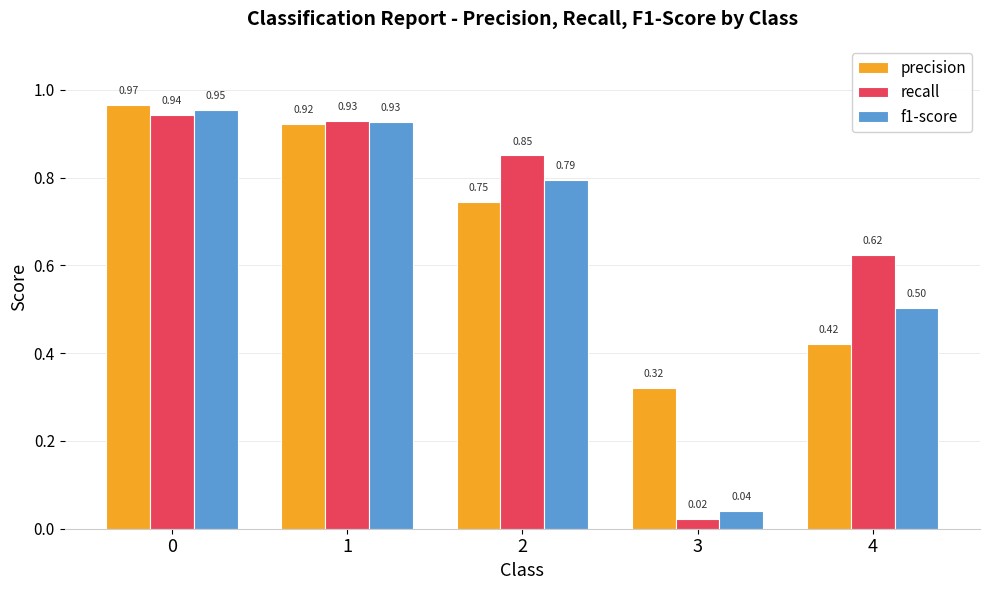

At 4, list the series in order from smallest to largest.

precision, f1-score, recall